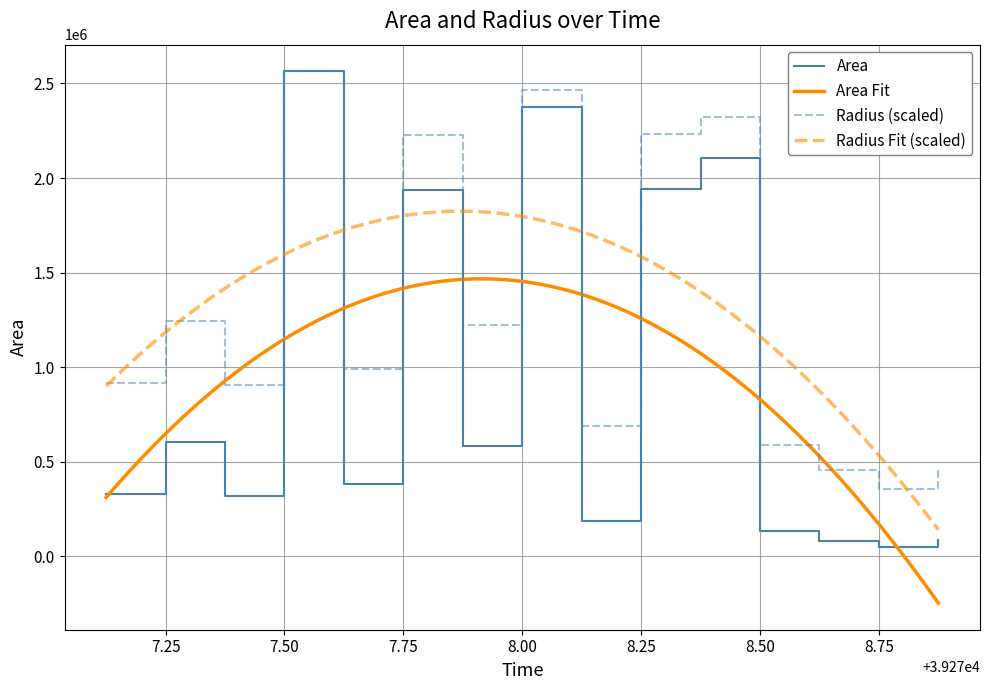

True or false: radius and area cross at least once.

False